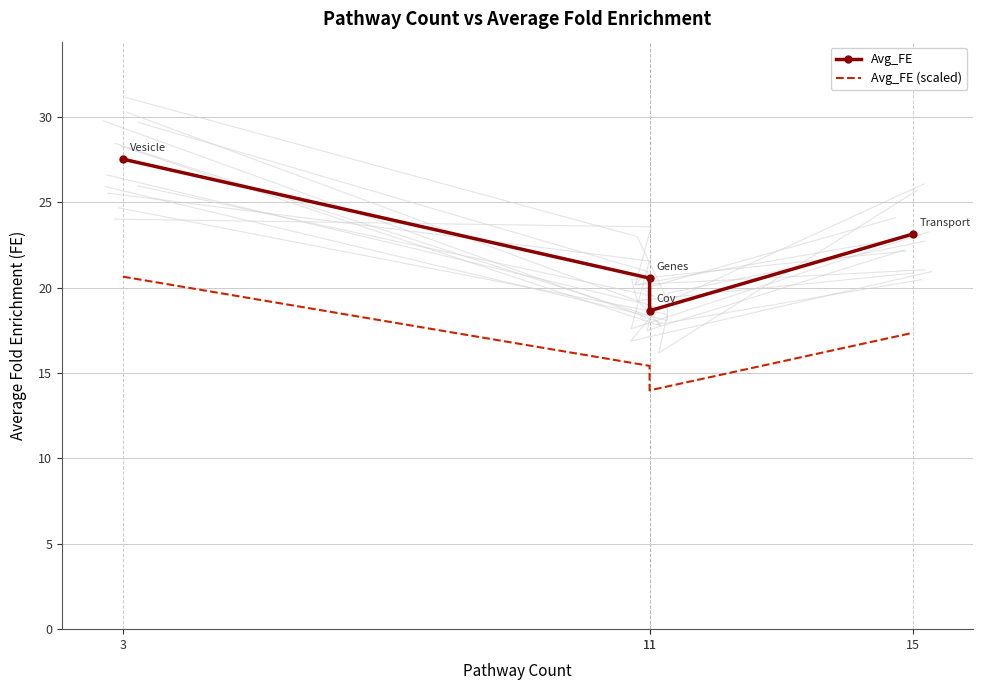

At which category is the sum across all series the highest?

3